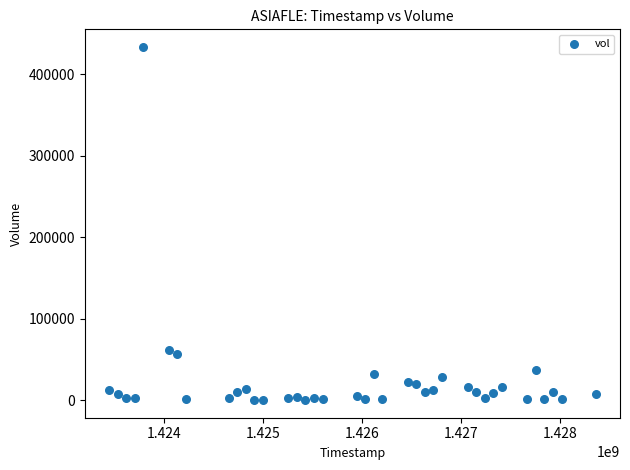

What Y value in the scatter plot is closest to 216750?

62000